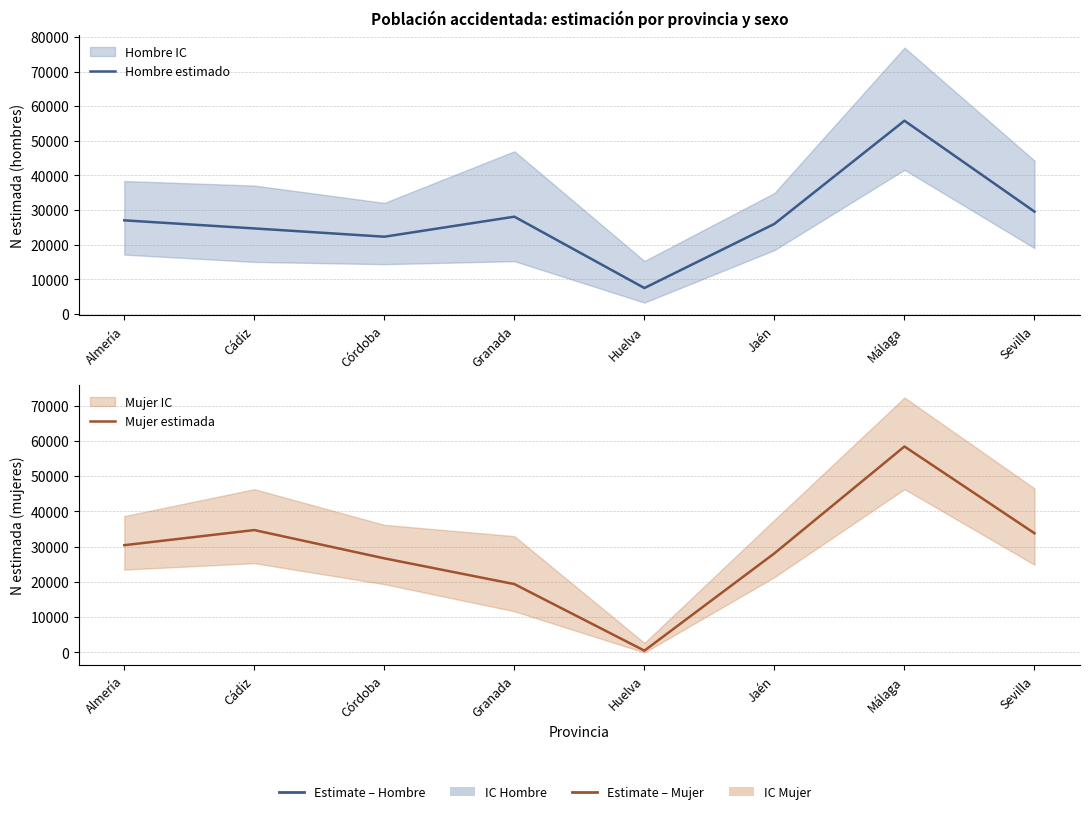

What is the value of the Hombre estimado point at the 6th from the left?

26018